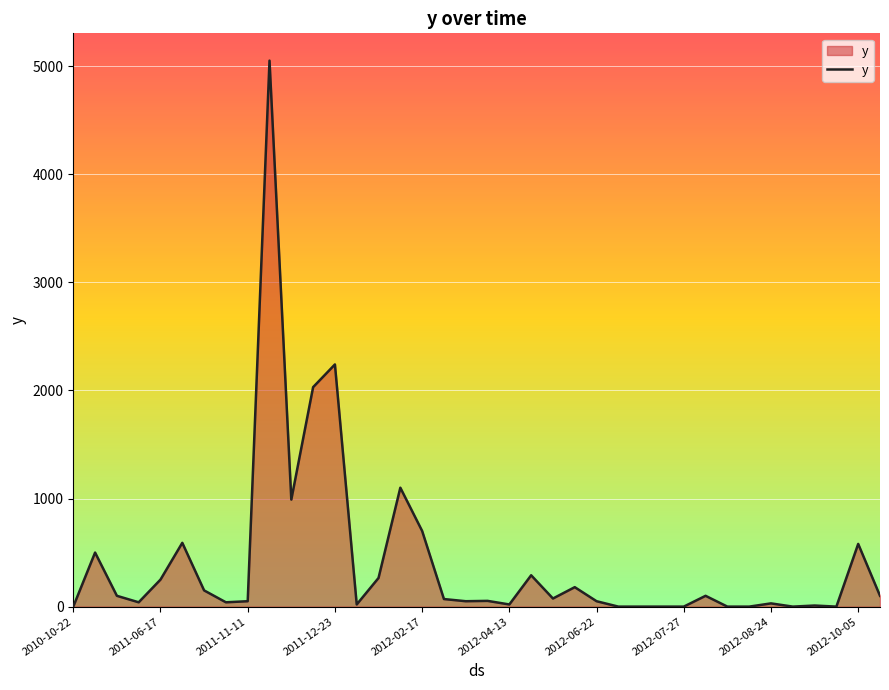

What is the greatest value displayed?

5050.0